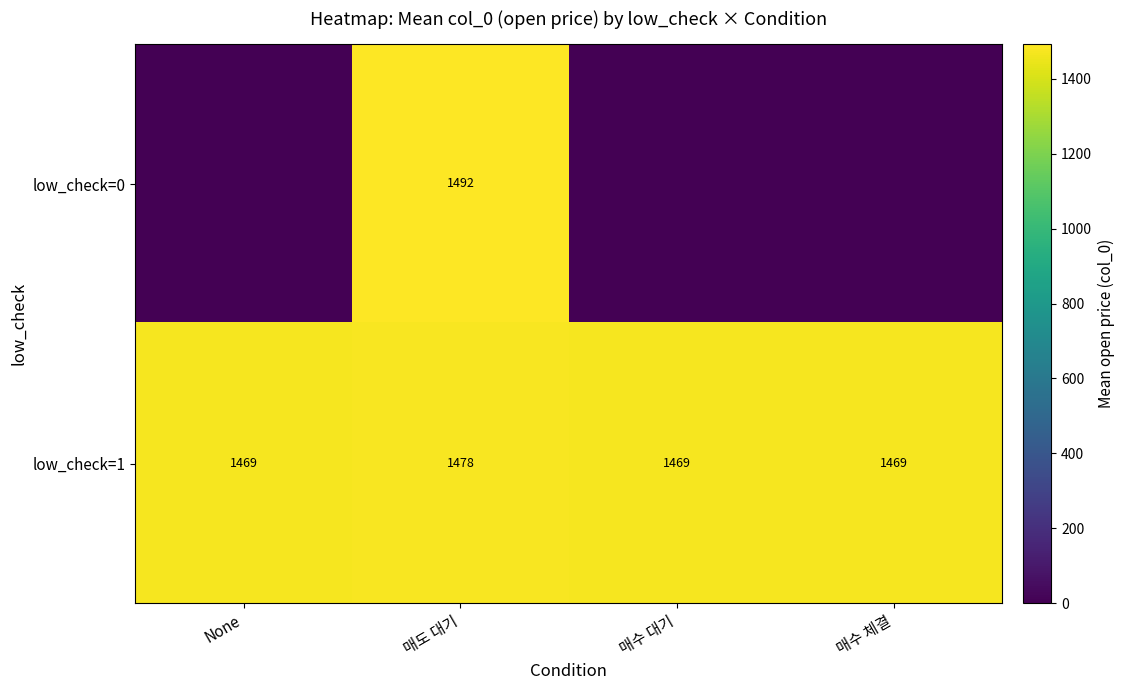

Which series has the largest total across all categories?

low_check=1